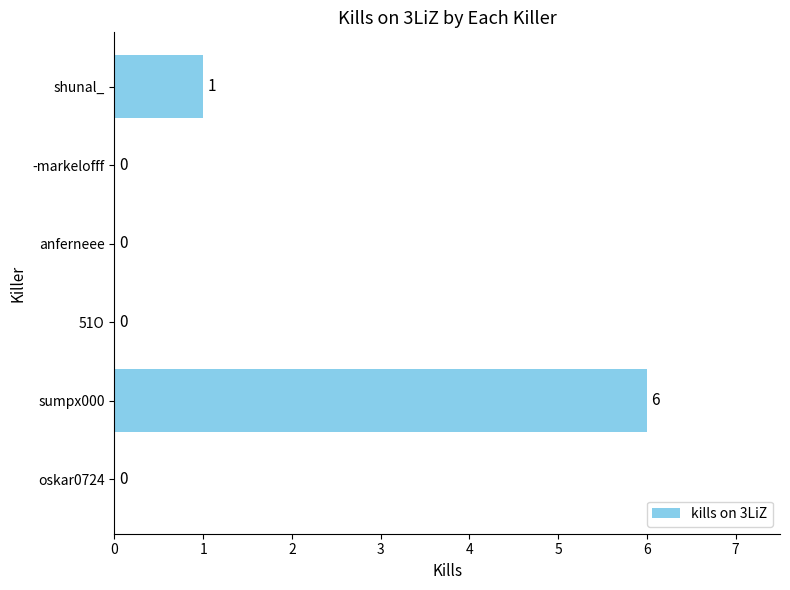

What is the greatest value displayed?

6